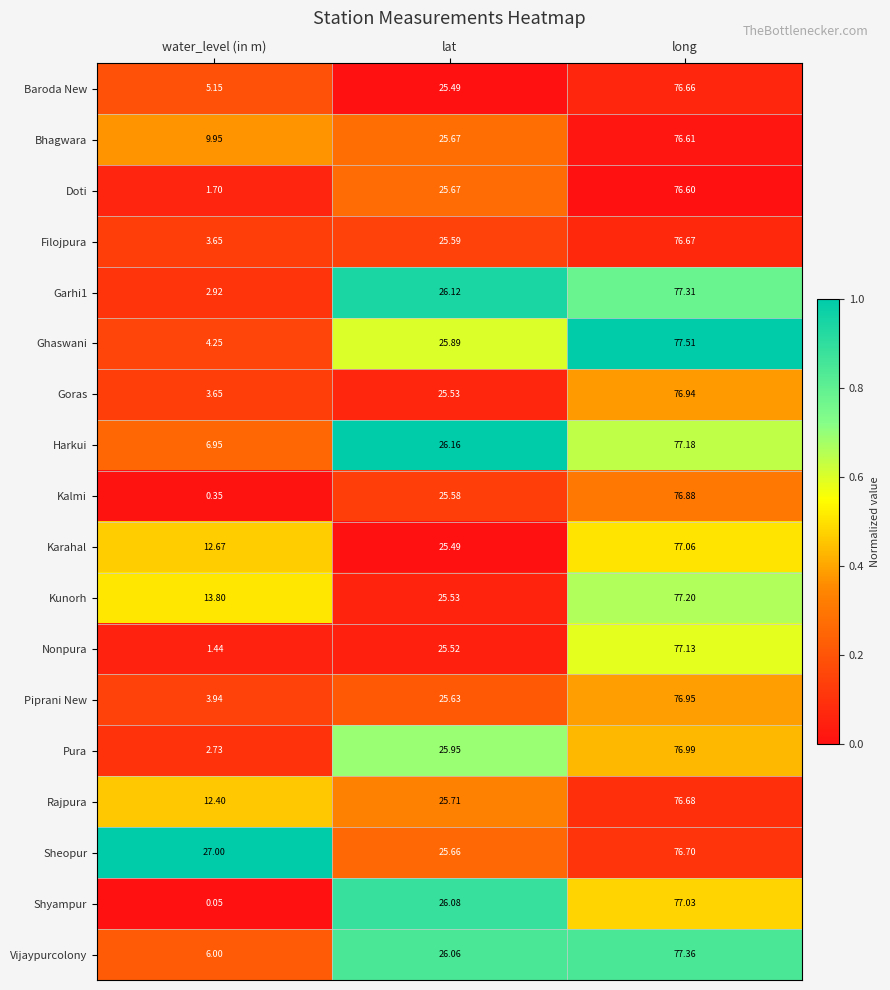

List the labels in order of Piprani New value, smallest first.

water_level (in m), lat, long